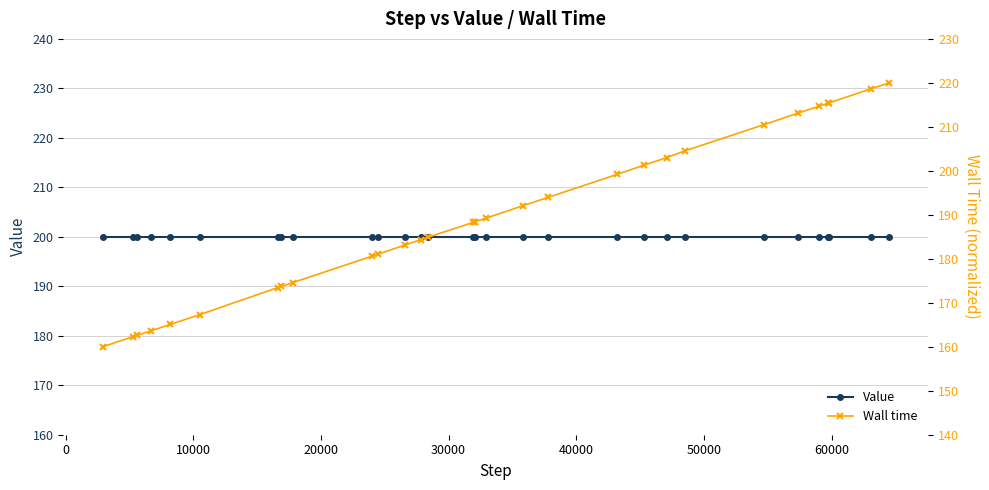

What is the greatest value displayed?

220.0